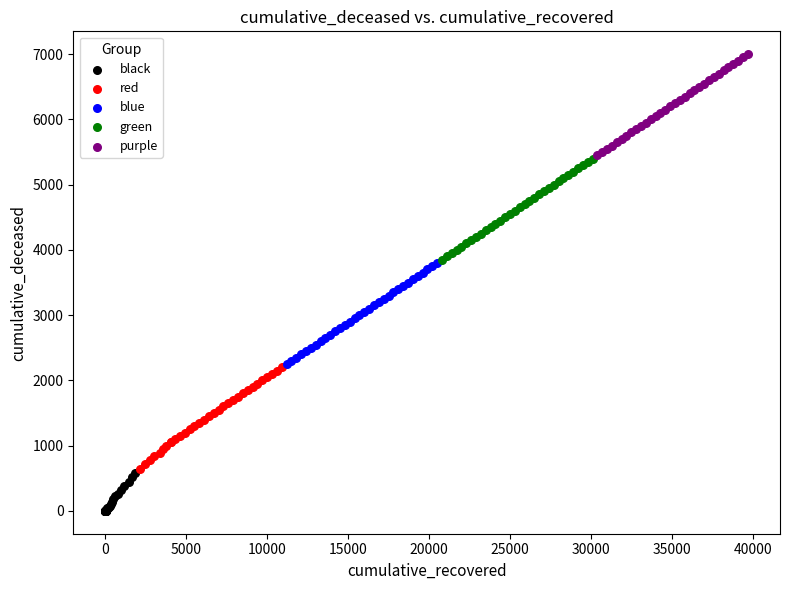

What are all the series names shown in the legend?

black, red, blue, green, purple